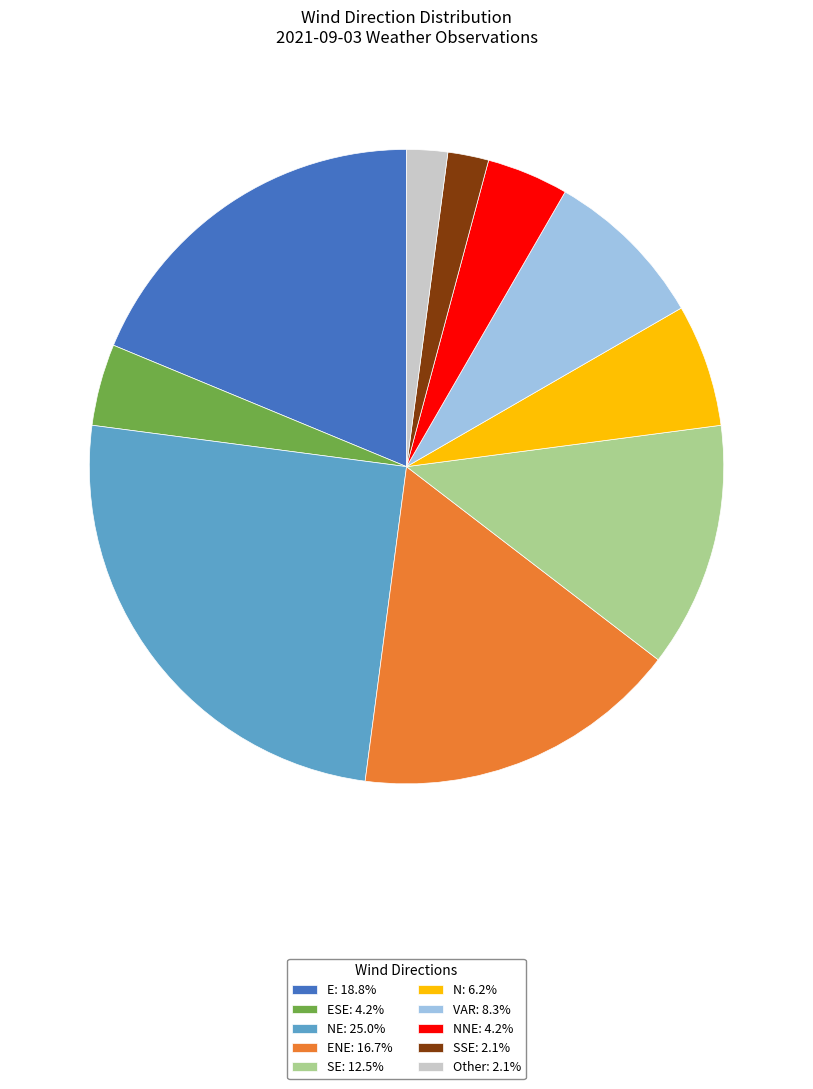

Does any single category account for the majority?

No